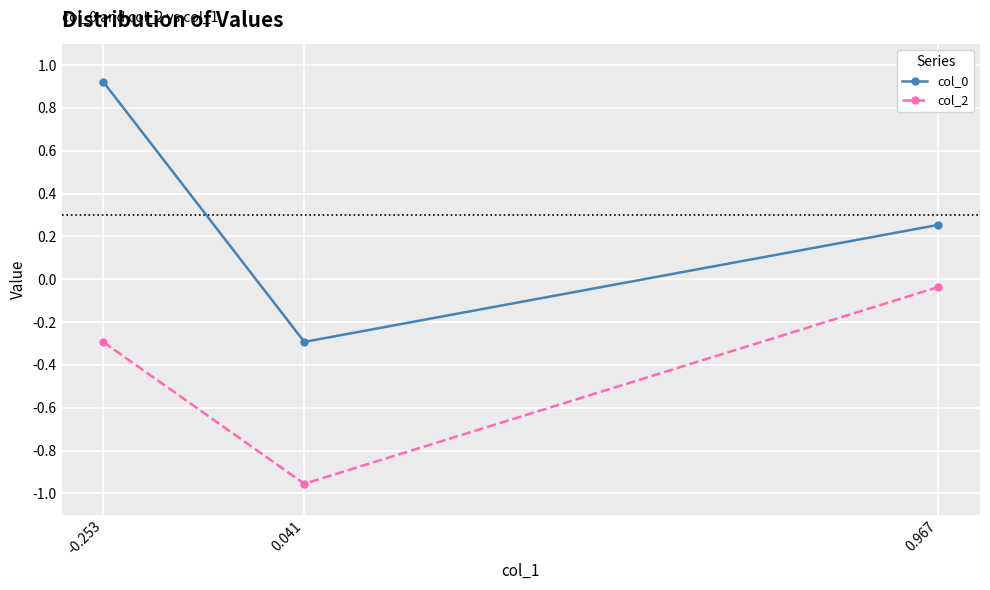

Is this an area chart (filled region under the line)?

No